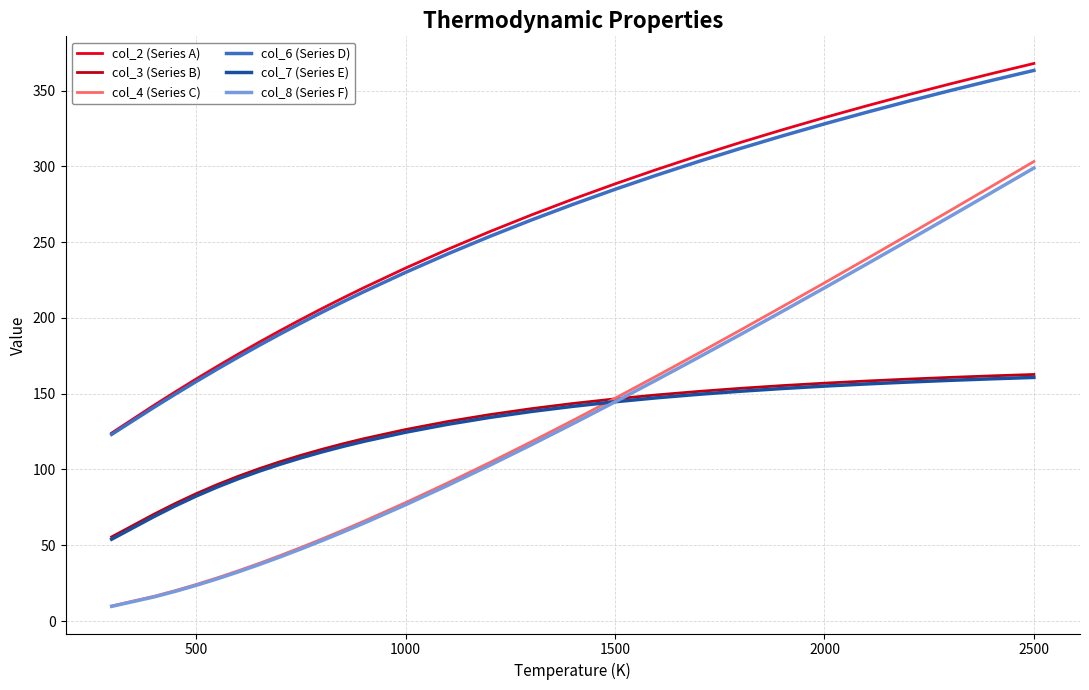

Which series has the largest range (max minus min)?

col_4 (Series C)